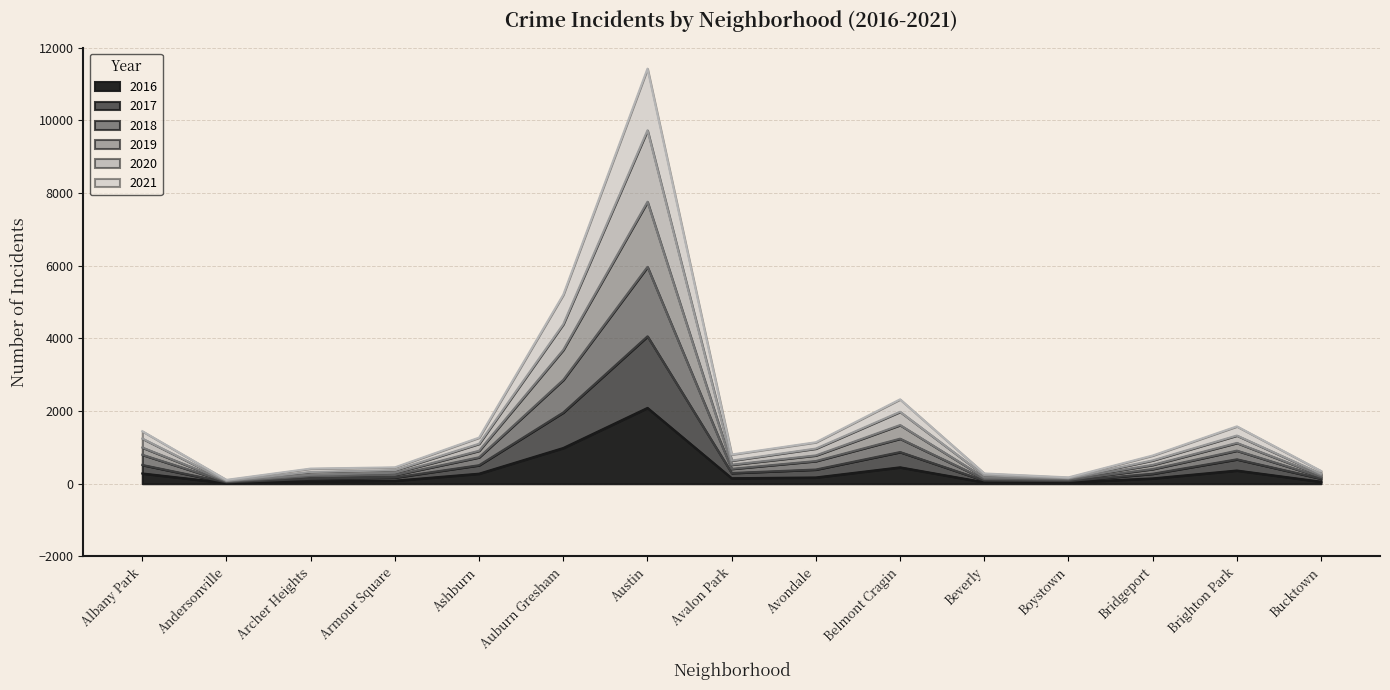

True or false: 2021 has more than 0 points higher than both neighbors.

True